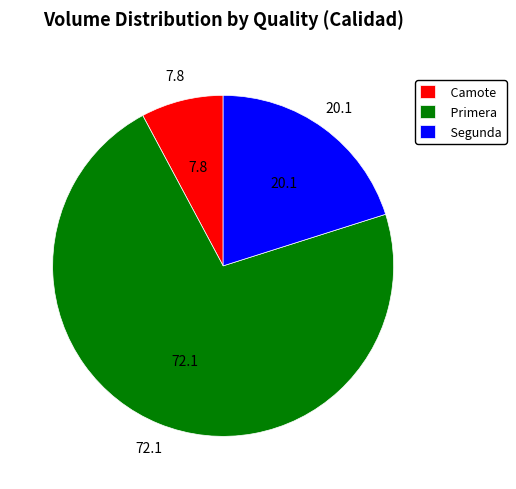

How many segments does this pie chart have?

3